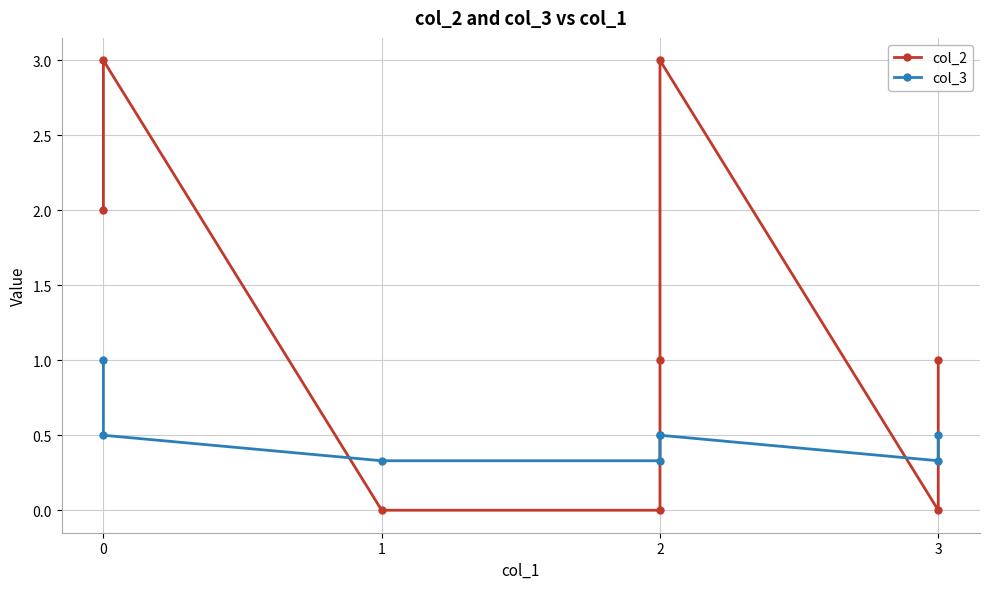

Rank the categories by col_2 value from lowest to highest.

1, 2, 3, 2, 3, 0, 0, 2